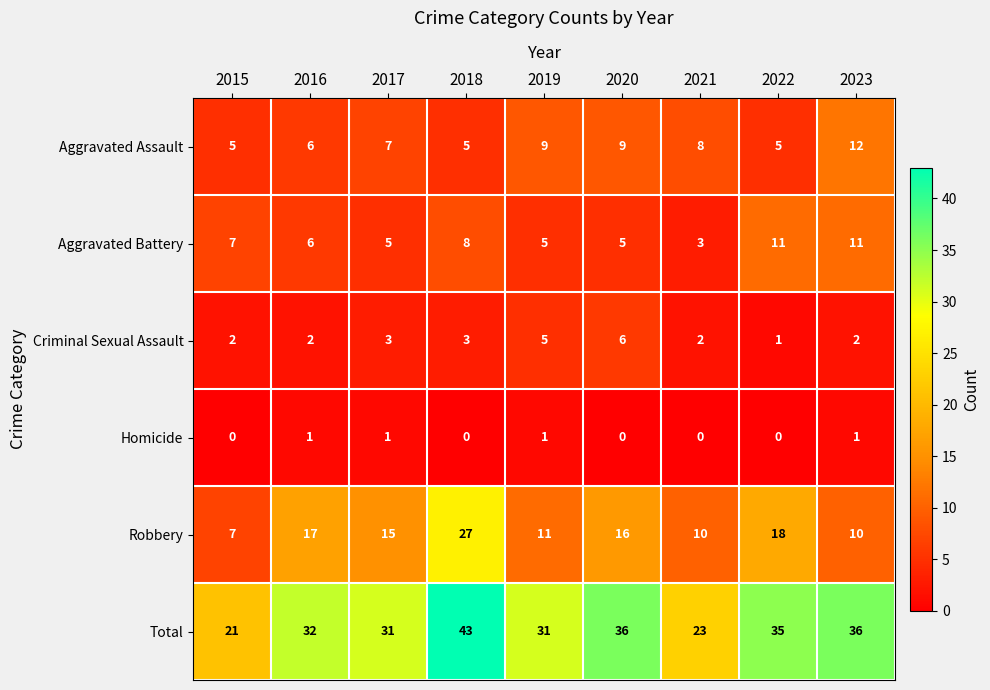

Is it true that Homicide equals 1 at 2016?

True